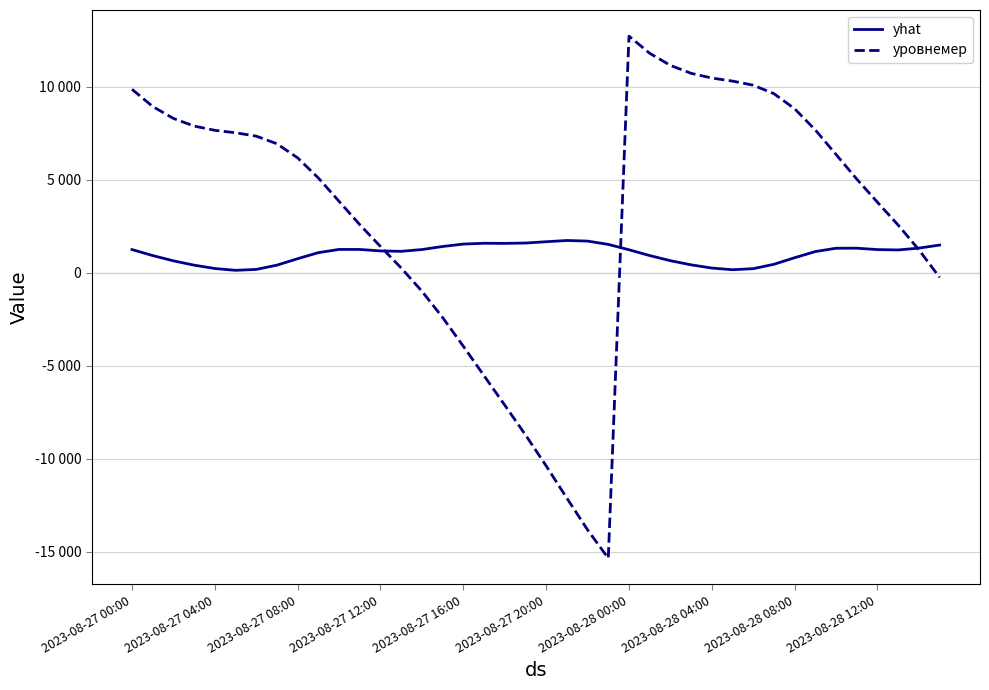

Does the chart have visible grid lines?

Yes